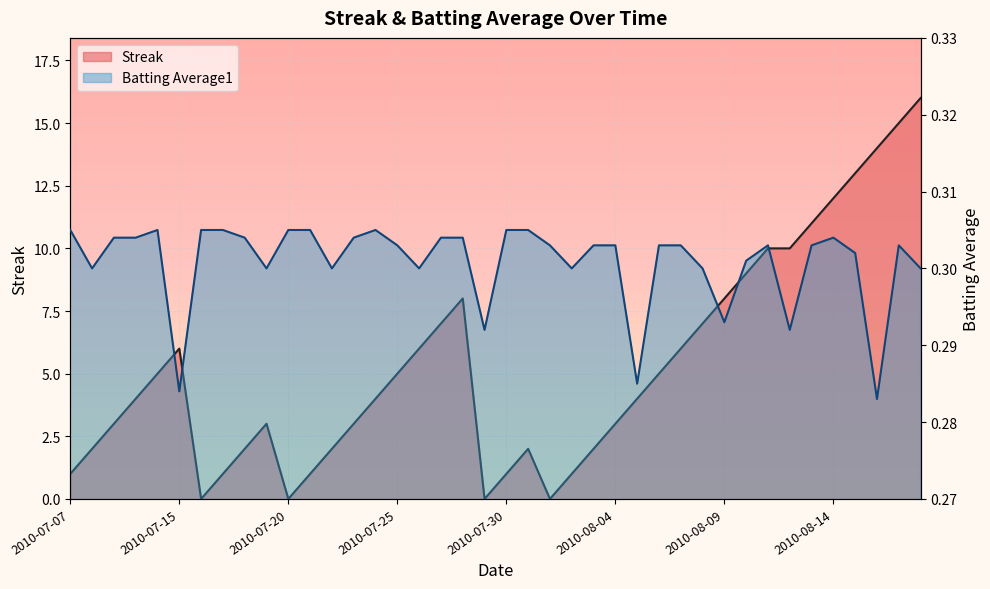

Which series changed the most between 2010-08-02 and 2010-08-09?

Streak